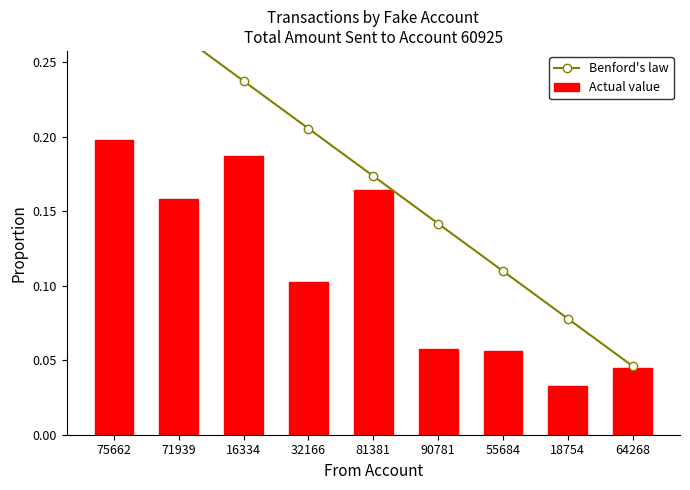

Does the chart contain stacked bars?

No